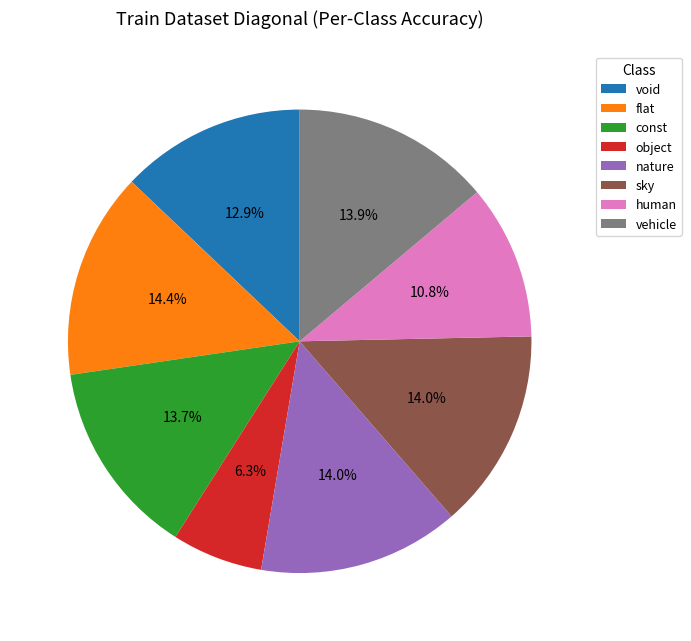

Is it true that human is 1% of the pie?

False